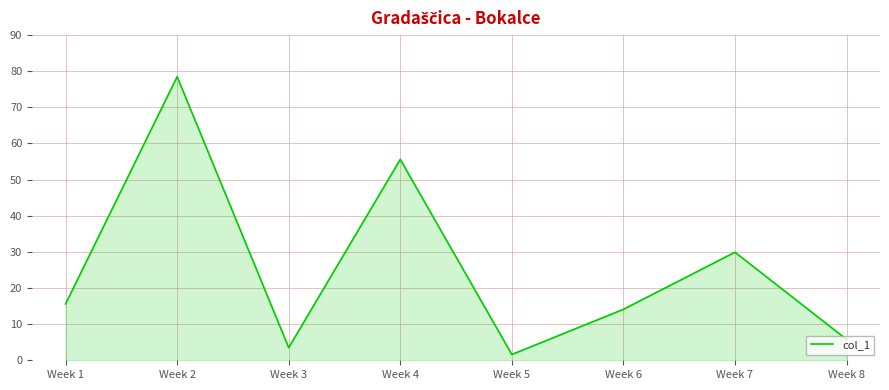

The value at Week 1 is 41.3. True or false?

False